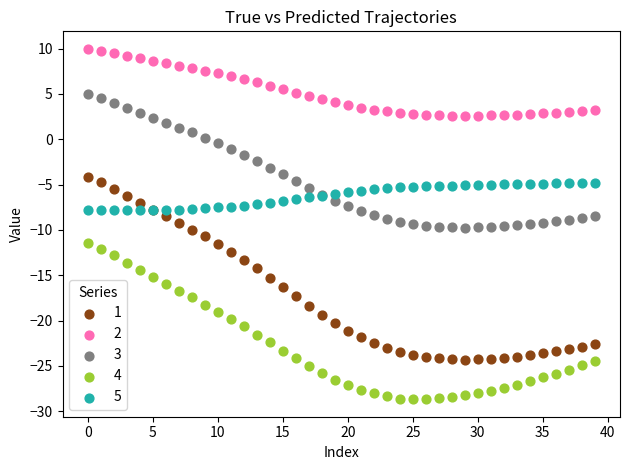

What are all the series names shown in the legend?

1, 2, 3, 4, 5